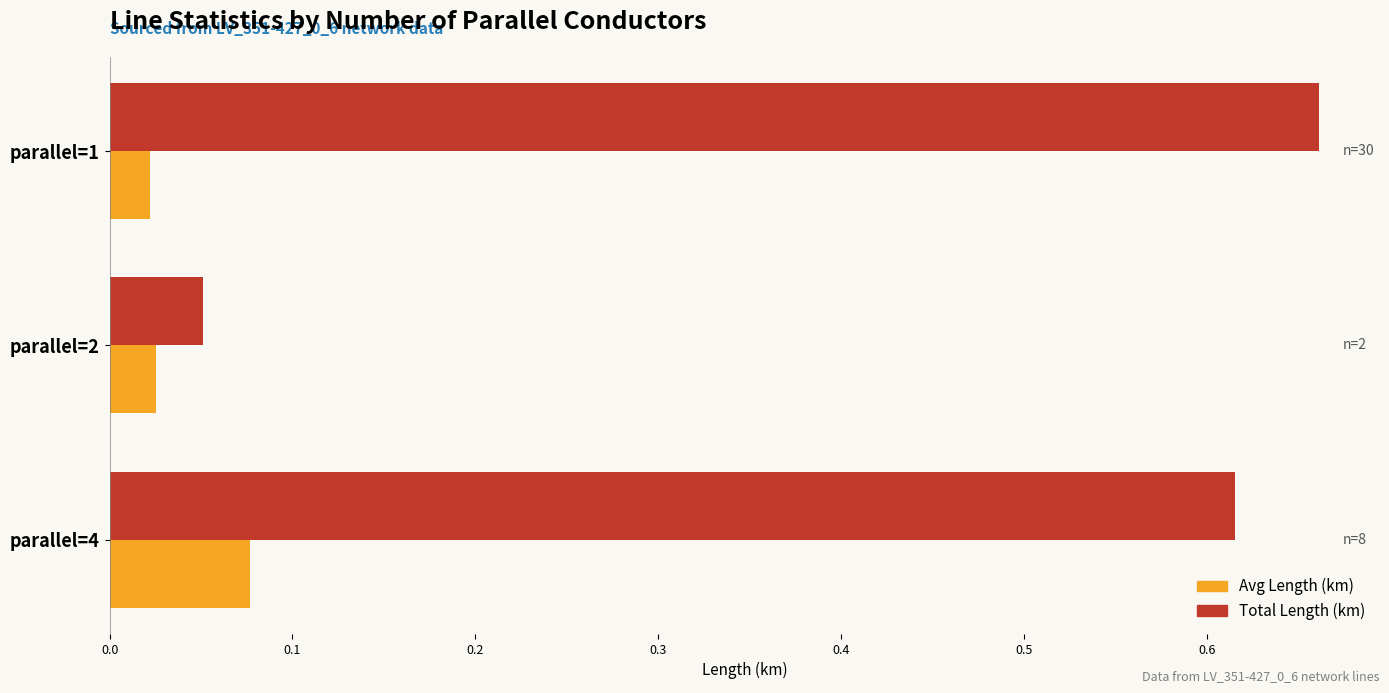

Which series has the largest total across all categories?

Total Length (km)